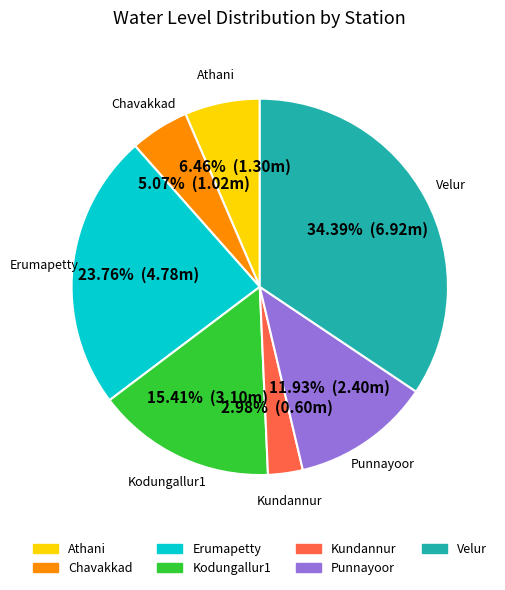

To the nearest percent, what is the average slice percentage?

14%